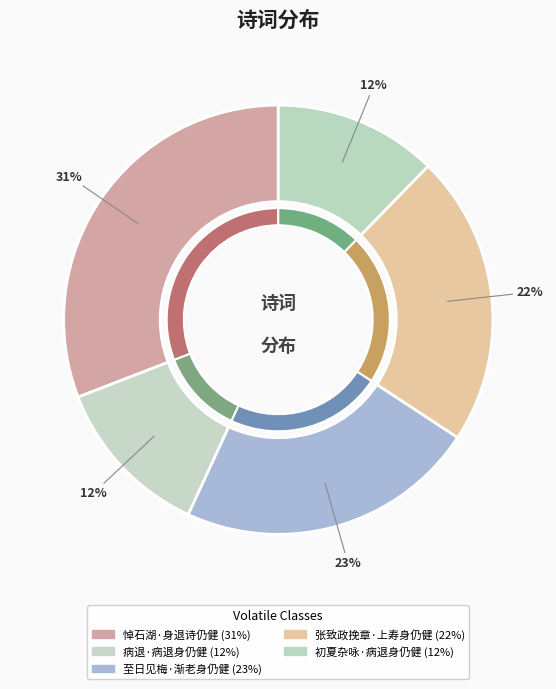

The 初夏杂咏·病退身仍健 slice represents 1% of the pie. True or false?

False